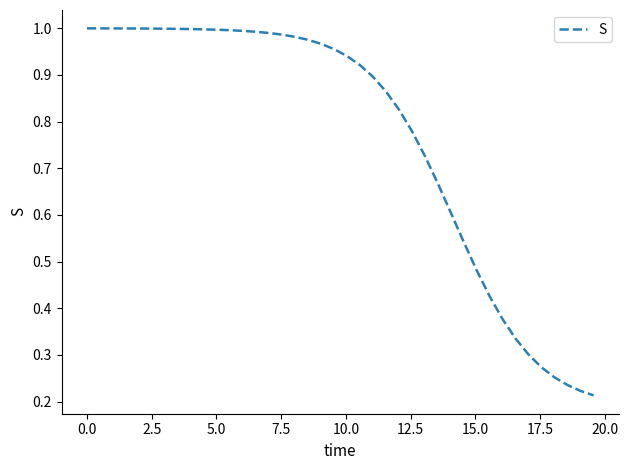

Does the chart display data point markers on the line(s)?

No